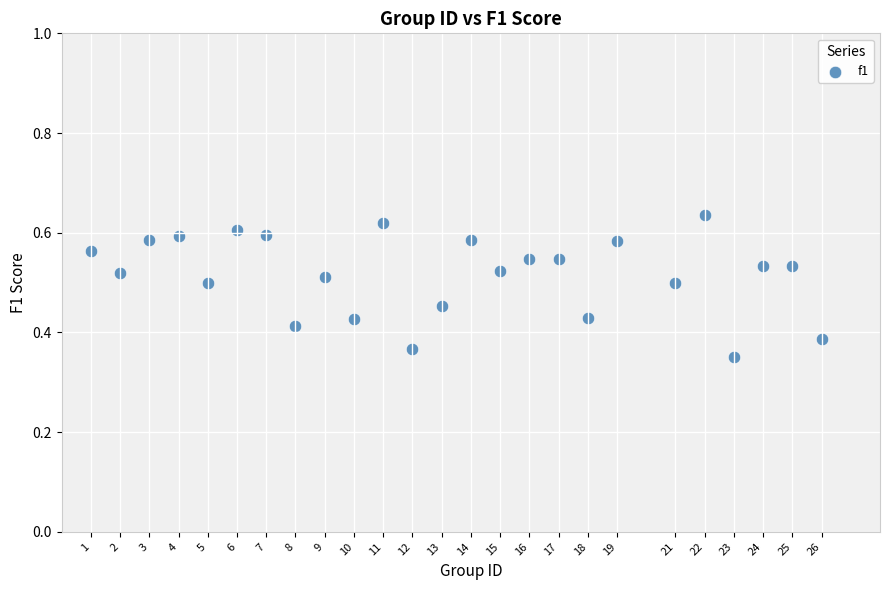

What is the range of Y values (max minus min)?

0.3